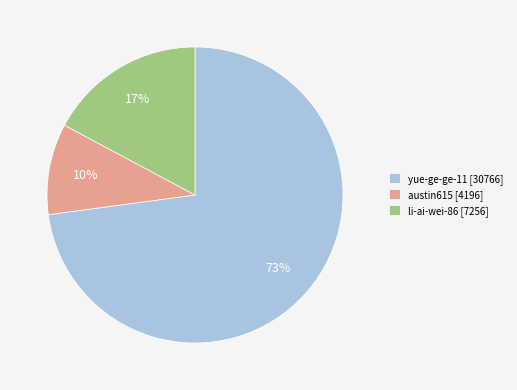

Do yue-ge-ge-11 and li-ai-wei-86 together represent more than half of the pie?

Yes